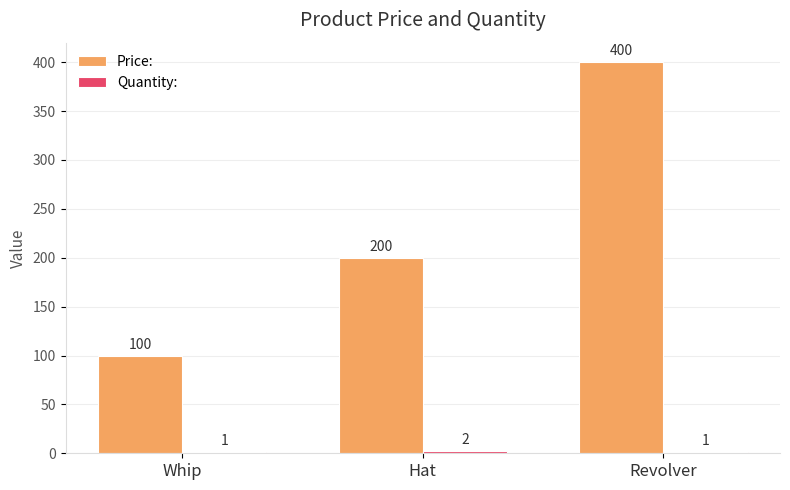

Where is Price: nearest to the value 250?

Hat